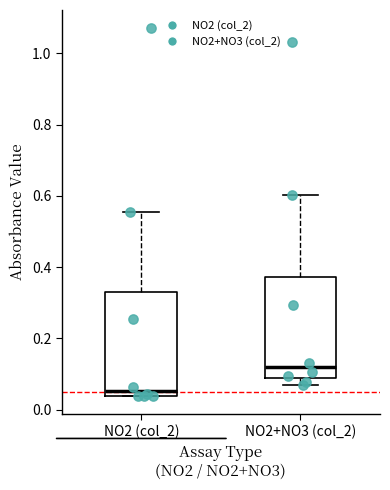

Which box has the highest median line?

NO2+NO3 (col_2)